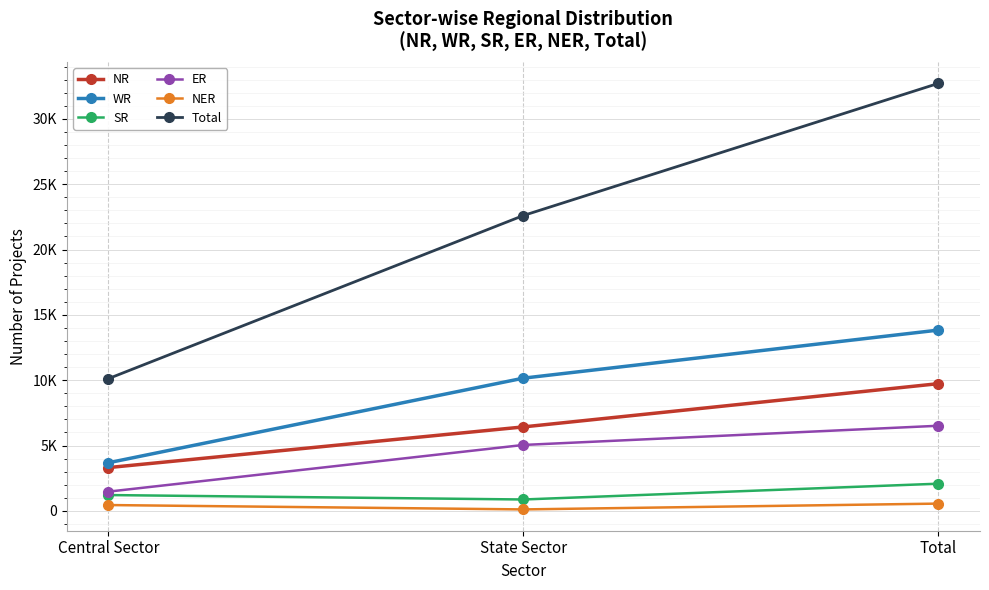

What is the total value across all series at State Sector?

45212